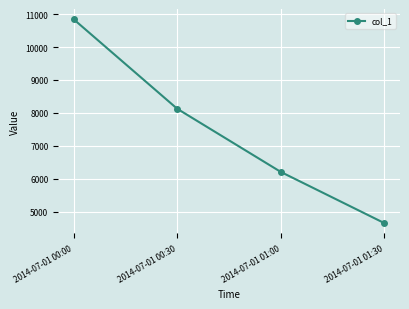

How many lines are shown in the chart?

1